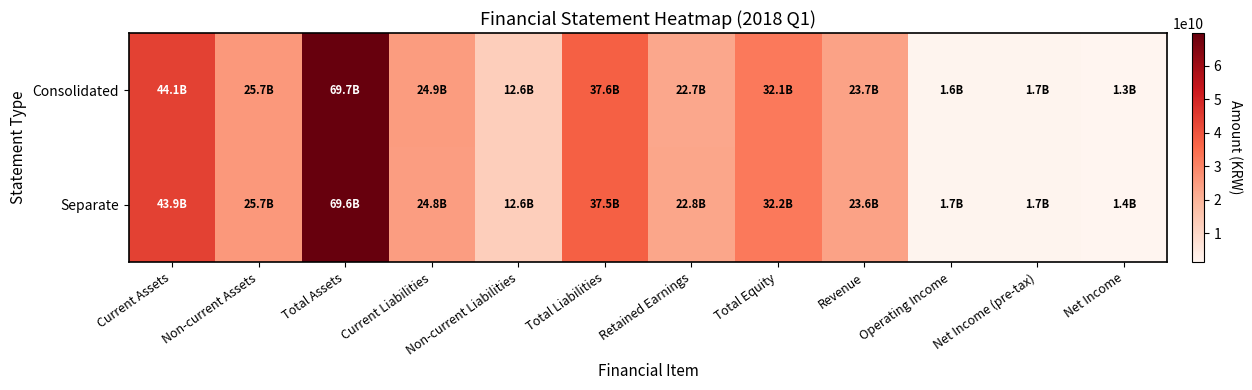

At which category is the sum across all series the highest?

Total Assets